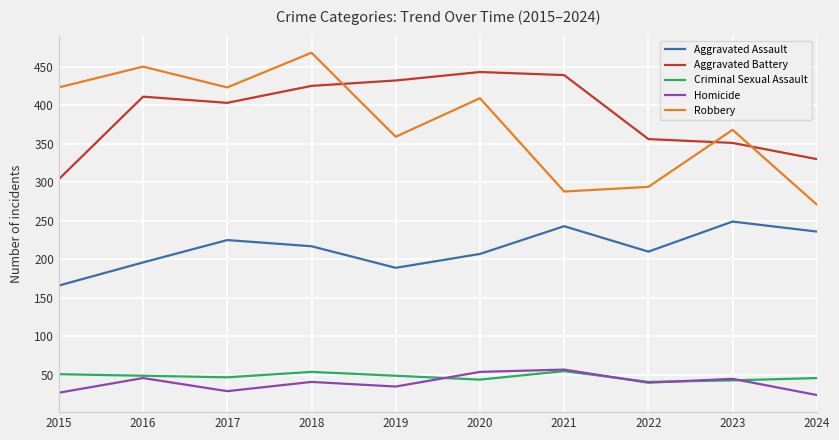

True or false: Aggravated Assault and Homicide cross at least once.

False